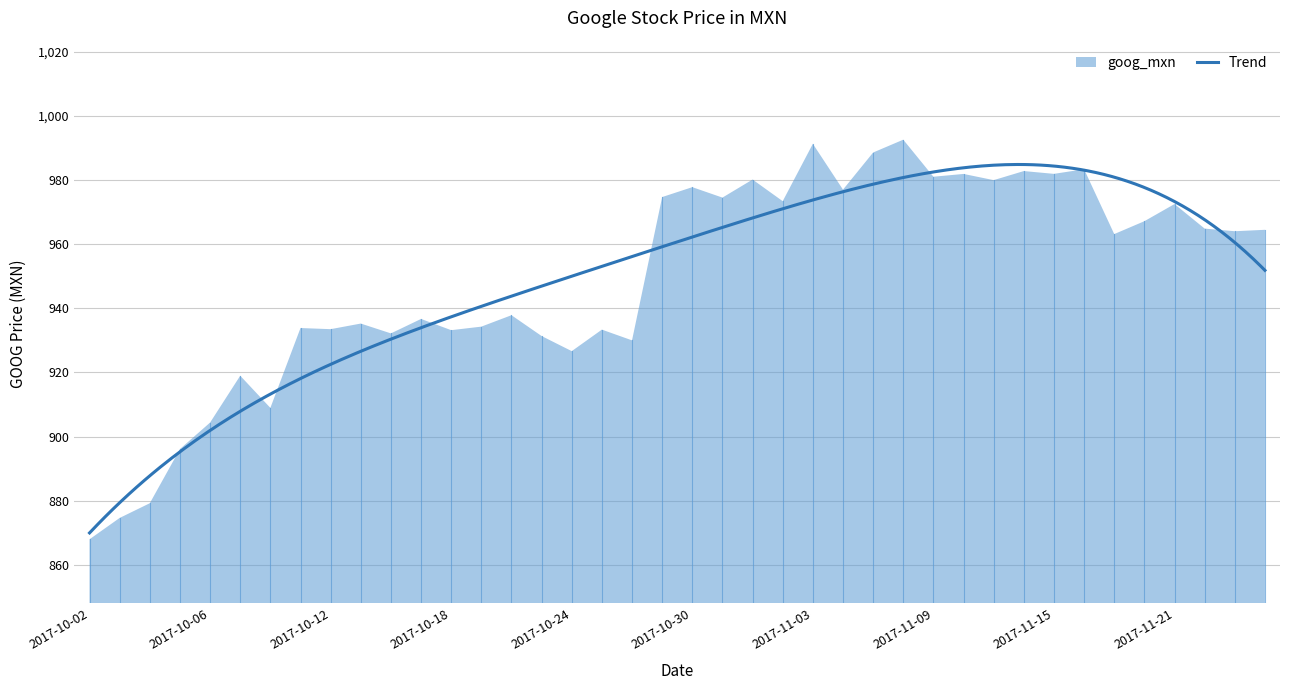

What is the average value?

949.1